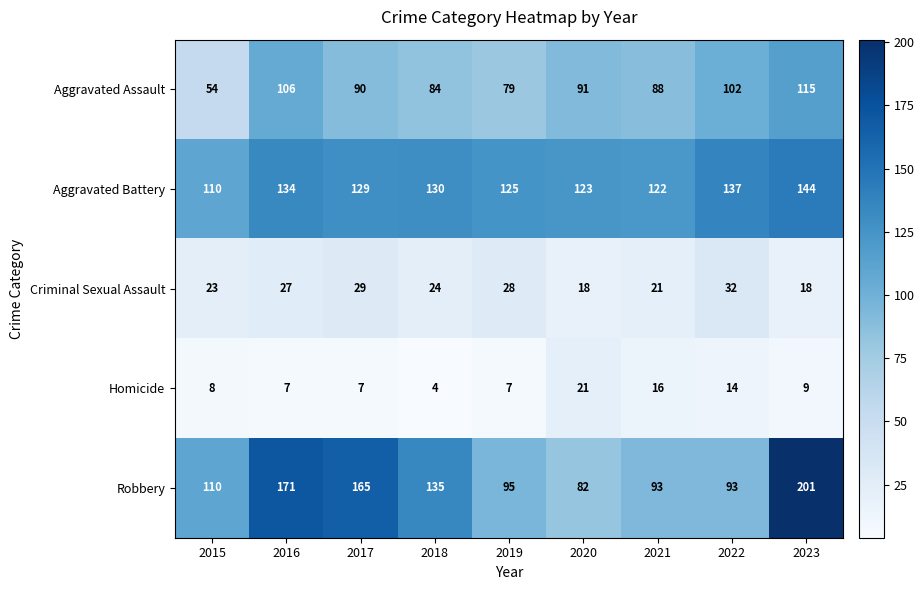

How many series are shown in this chart?

5